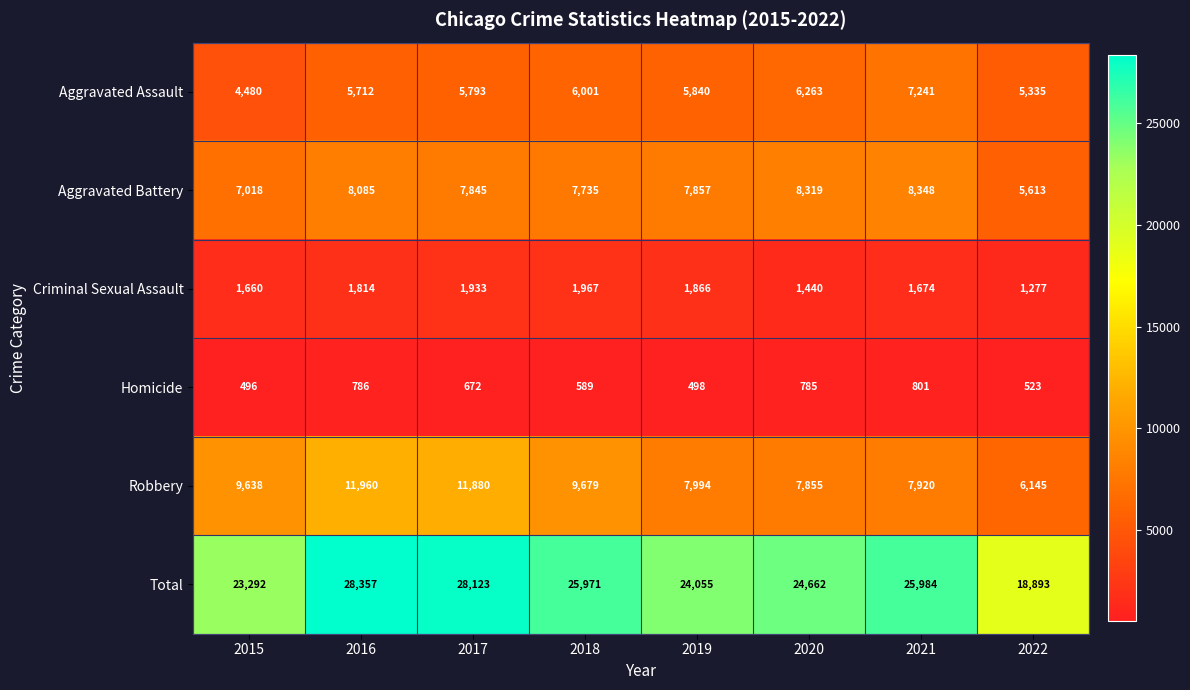

What is the total value across all series at 2019?

48110